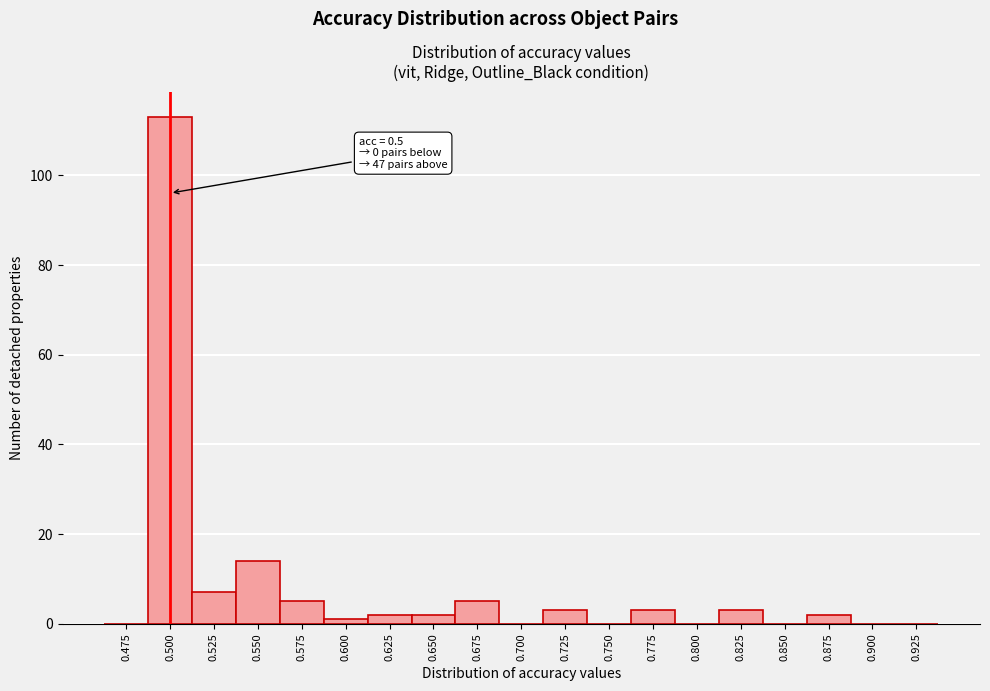

Reading left to right, what are all the values shown in this chart?

0.475=0	0.500=113	0.525=7	0.550=14	0.575=5	0.600=1	0.625=2	0.650=2	0.675=5	0.700=0	0.725=3	0.750=0	0.775=3	0.800=0	0.825=3	0.850=0	0.875=2	0.900=0	0.925=0